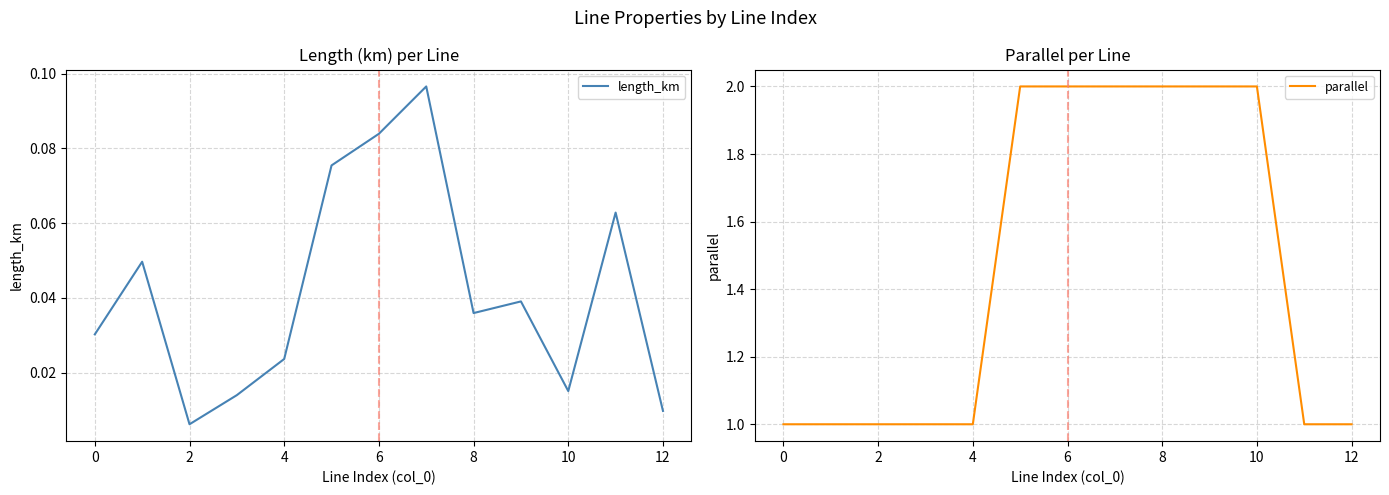

Reading right to left, extract all data points from this chart.

length_km: 0.0	0.1	0.0	0.0	0.0	0.1	0.1	0.1	0.0	0.0	0.0	0.0	0.0
parallel: 1.0	1.0	2.0	2.0	2.0	2.0	2.0	2.0	1.0	1.0	1.0	1.0	1.0